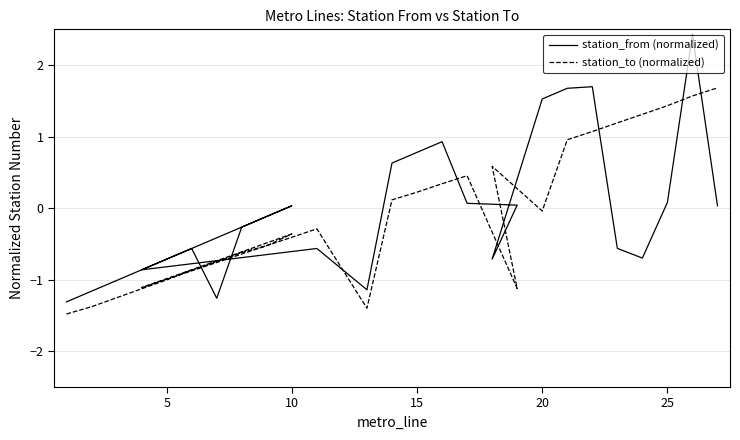

What is the minimum value for station_from (normalized)?

-1.3